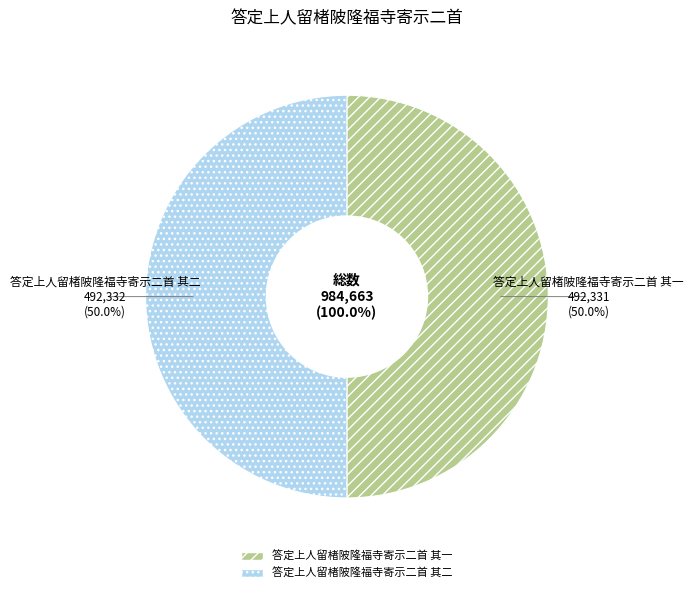

Which slice is the smallest?

答定上人留楮陂隆福寺寄示二首 其一